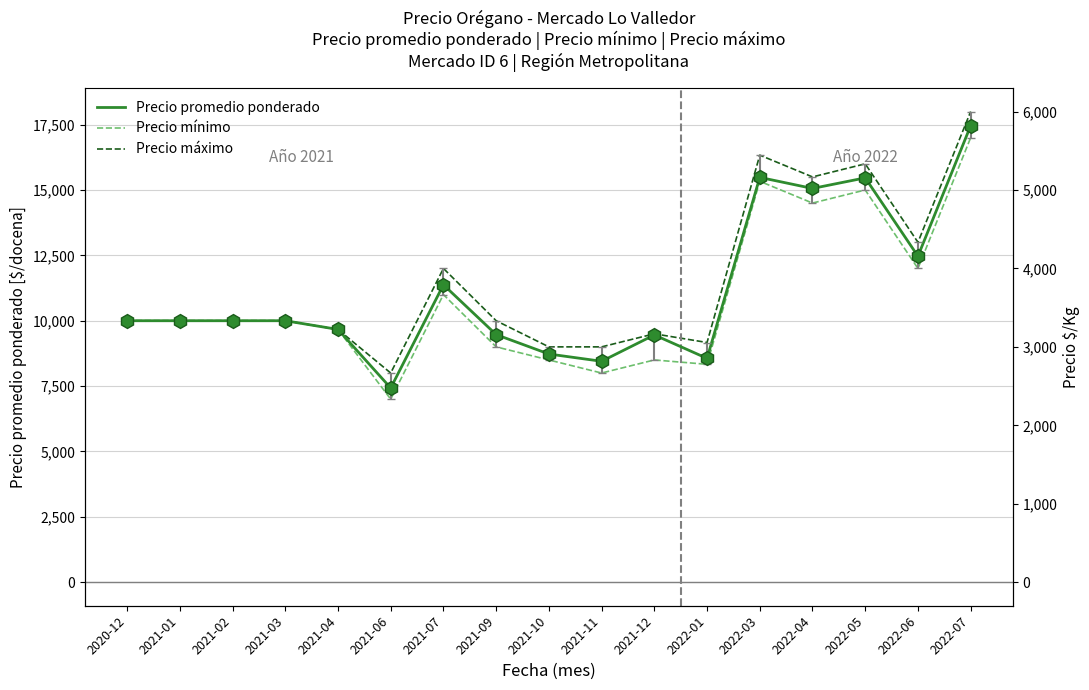

True or false: Precio máximo and Precio promedio ponderado cross at least once.

False